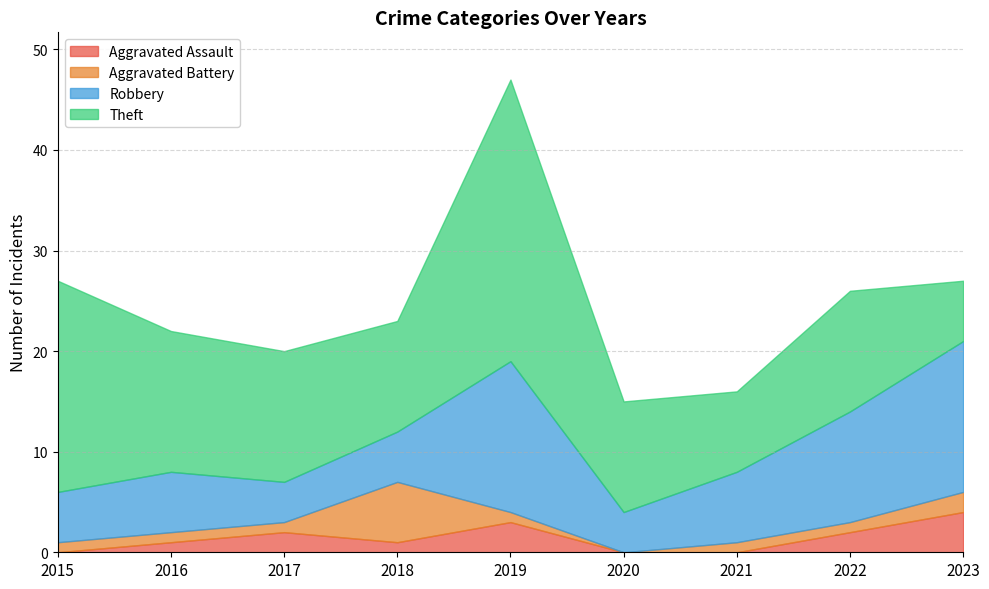

Which category has the highest value across all series?

2019